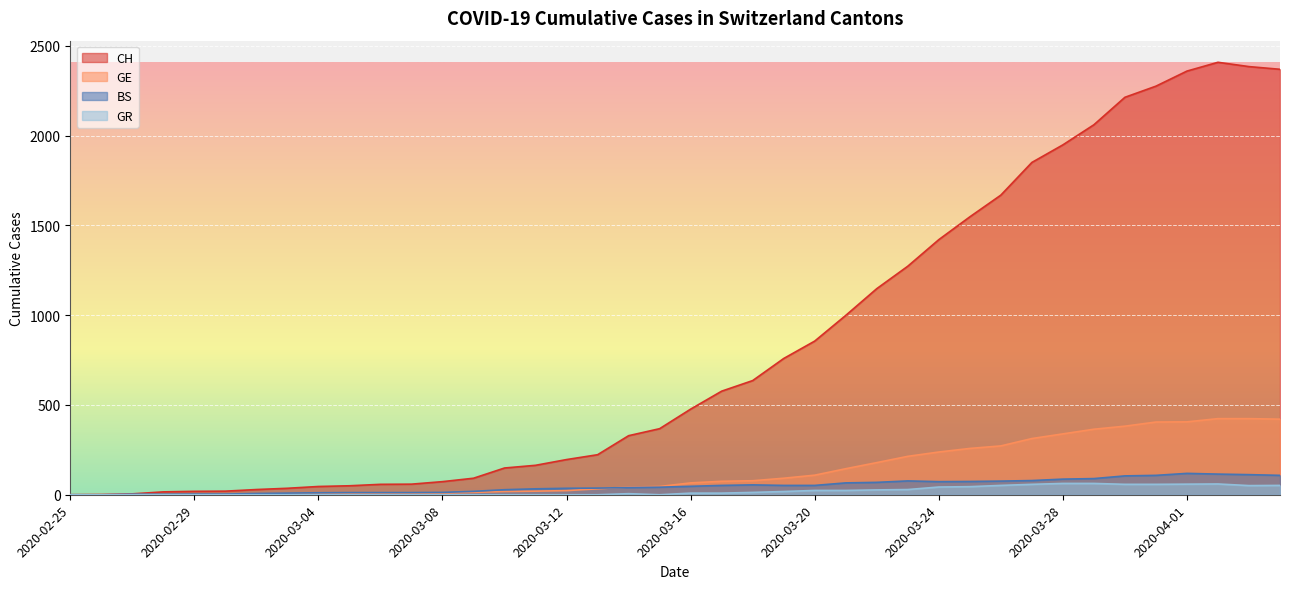

True or false: GR has a value of 58 at 2020-03-27.

True